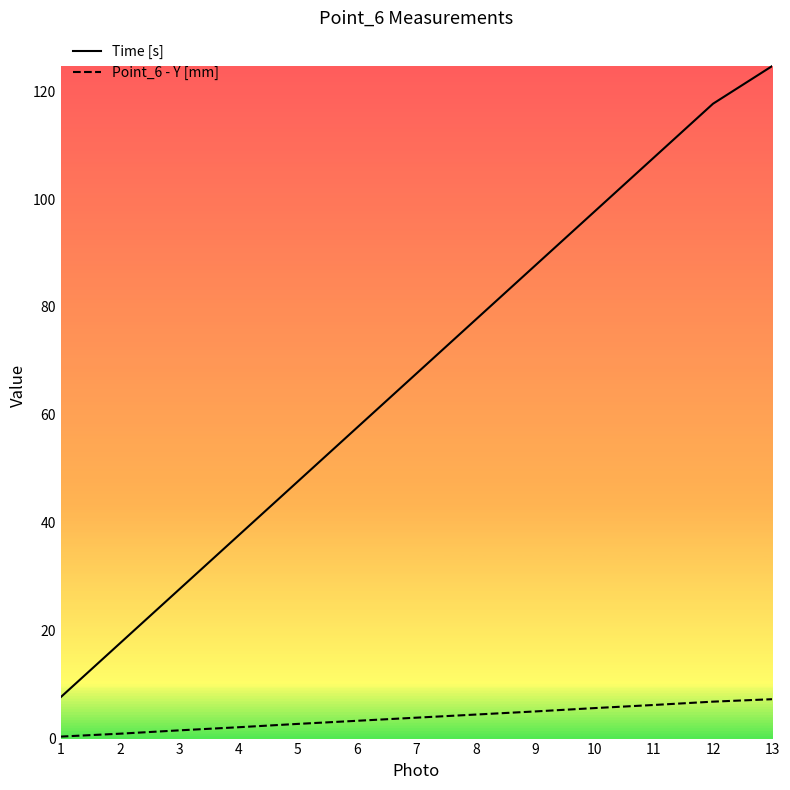

Rank the series by their maximum value, from highest to lowest.

Time [s], Point_6 - Y [mm]